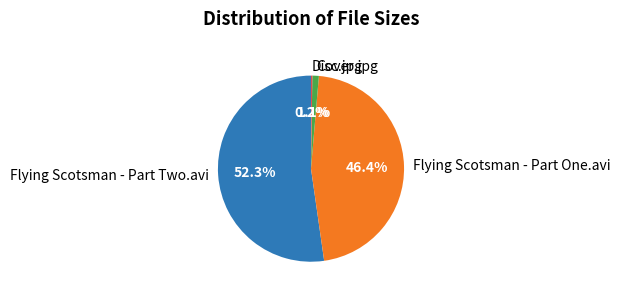

Is there any slice that represents more than half of the pie?

Yes